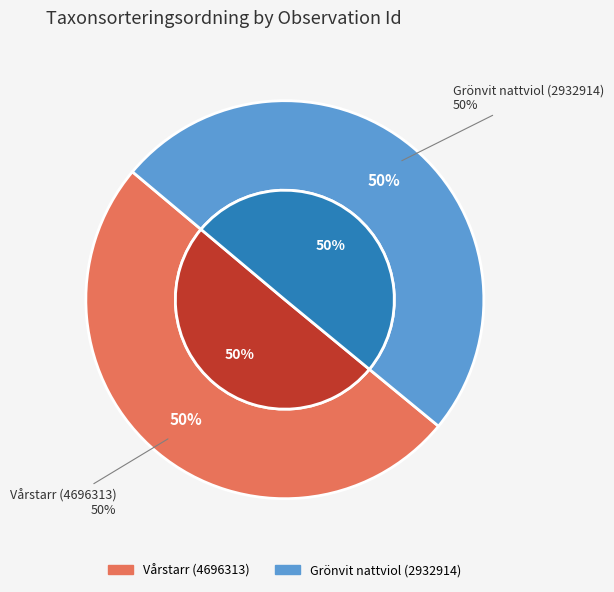

Rank the categories by value from lowest to highest.

Grönvit nattviol (2932914), Vårstarr (4696313)